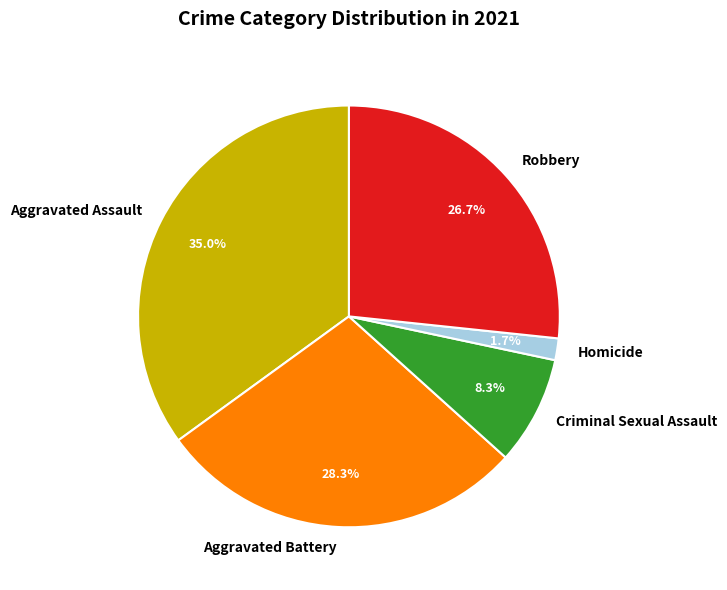

Which slice is the smallest?

Homicide